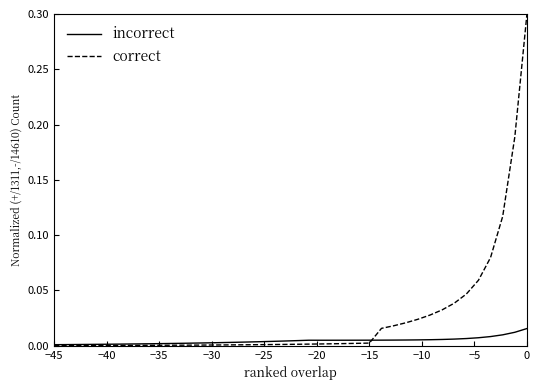

Which series has the widest spread of values?

correct